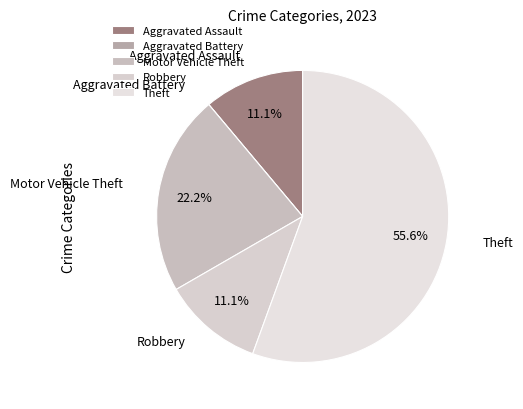

To the nearest percent, what percentage of the pie is Theft?

56%